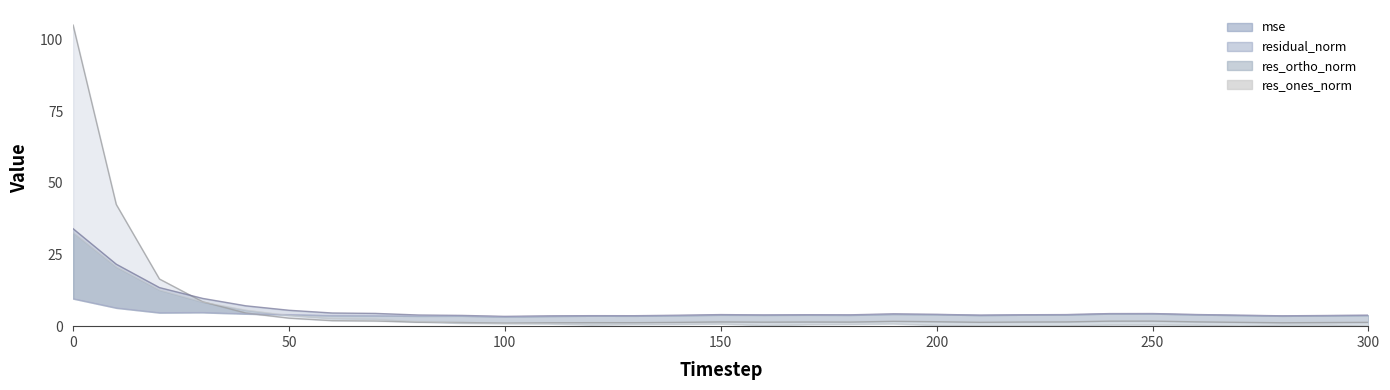

How many lines are shown in the chart?

4